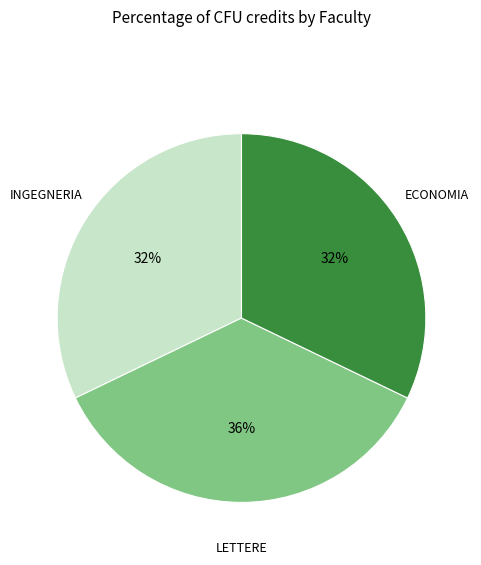

Count the number of slices in the pie.

3